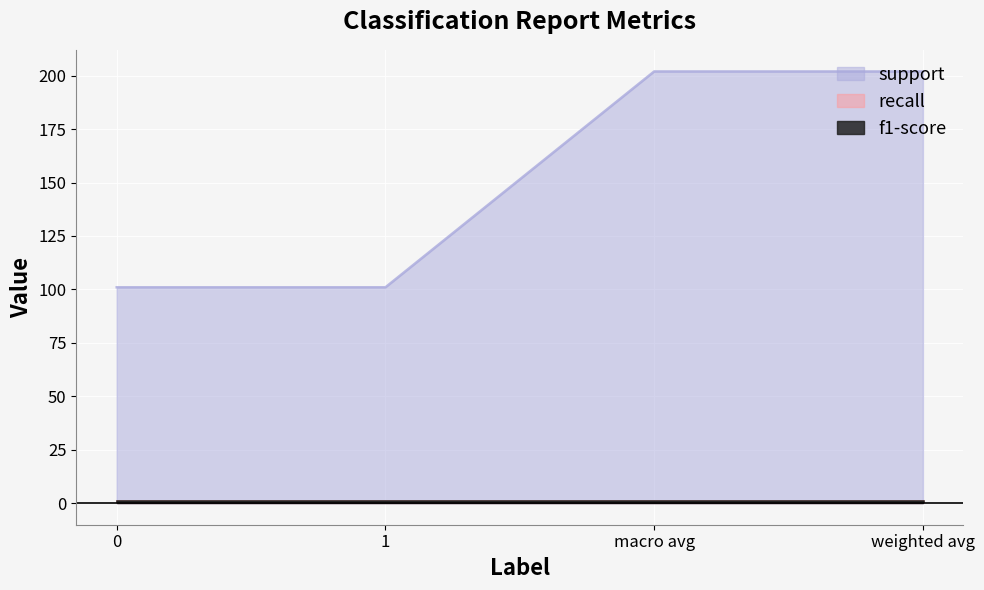

How many lines are shown in the chart?

3